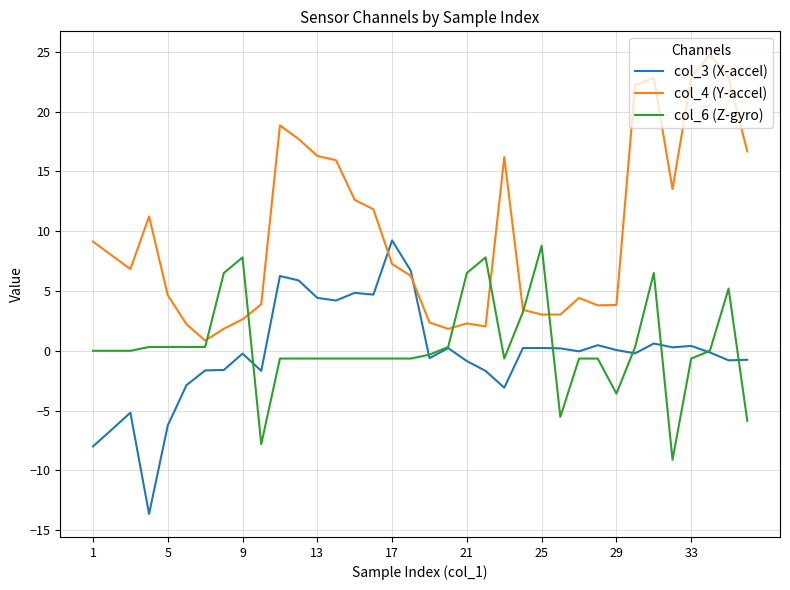

Which series has the largest total across all categories?

col_4 (Y-accel)